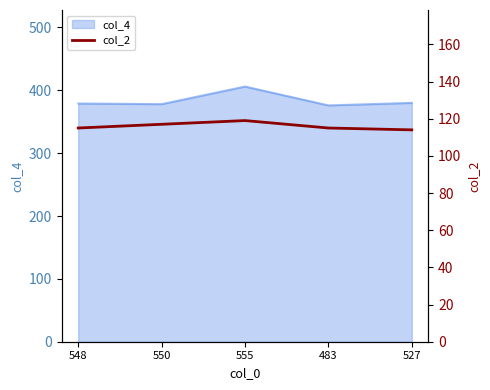

Count the number of categories in the chart.

5